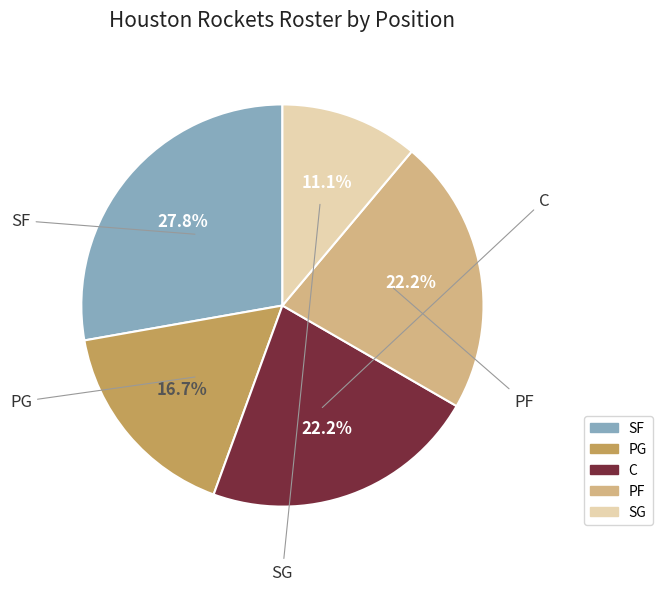

To the nearest percent, what is the difference between the largest and smallest slice percentages?

17%